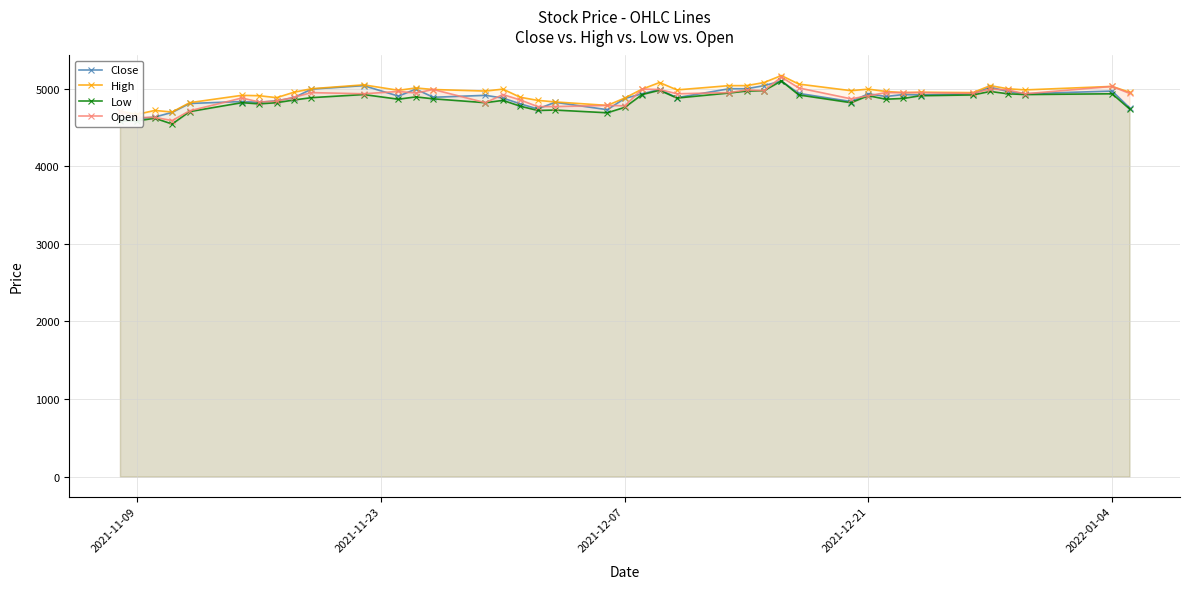

True or false: Open has more than 0 points higher than both neighbors.

True